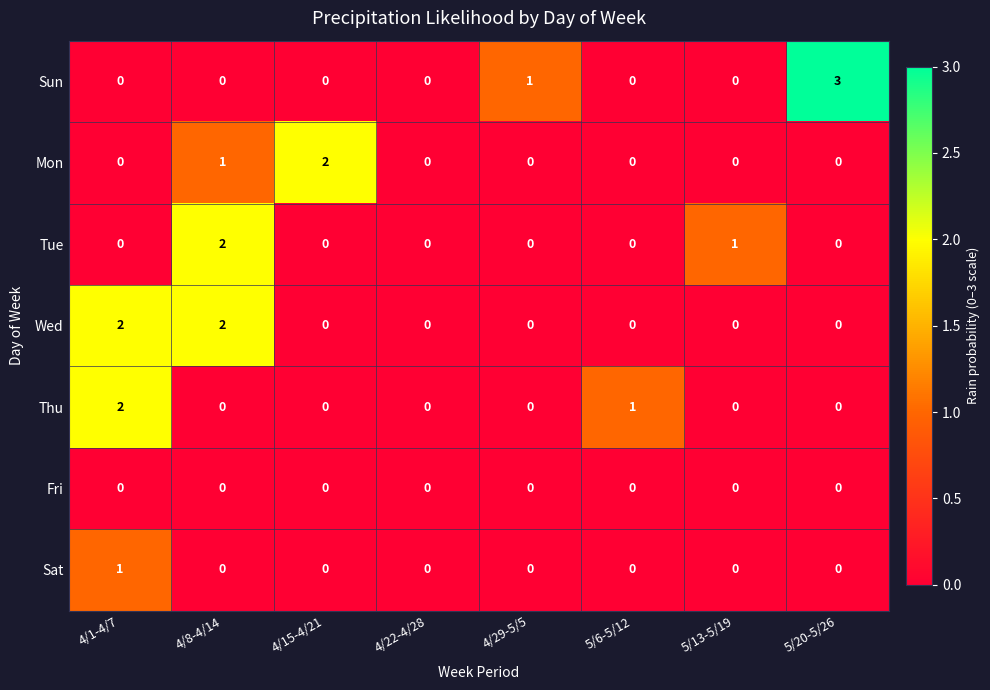

Count the Sat values in the range 0 to 1.

8